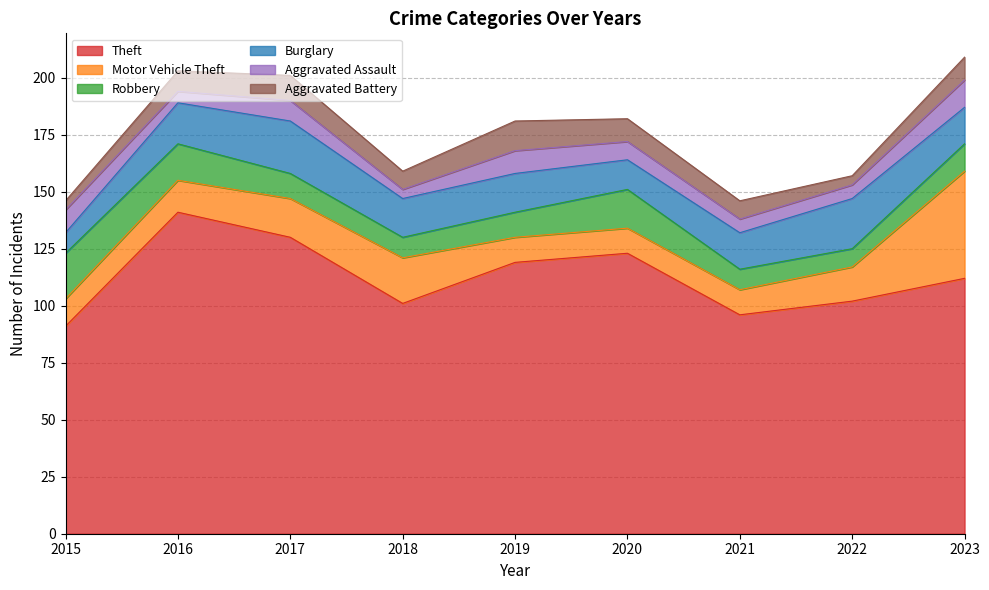

How many intersections are there between Motor Vehicle Theft and Robbery?

2